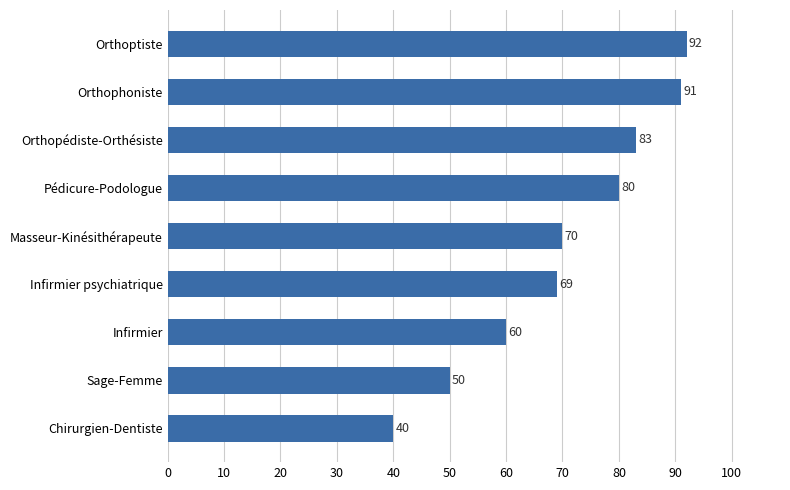

Which category has the highest value across all series?

Orthoptiste